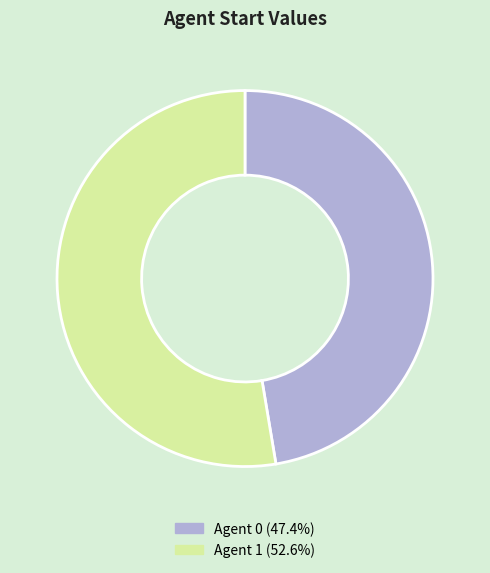

Does any single category account for the majority?

Yes